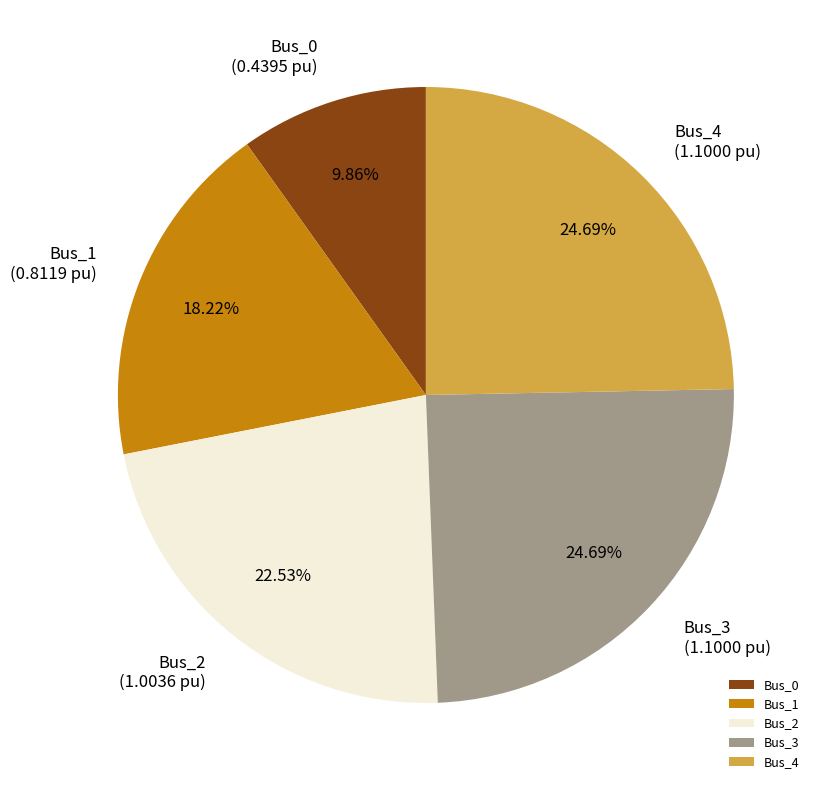

To the nearest percent, what percentage of the pie is Bus_2?

23%